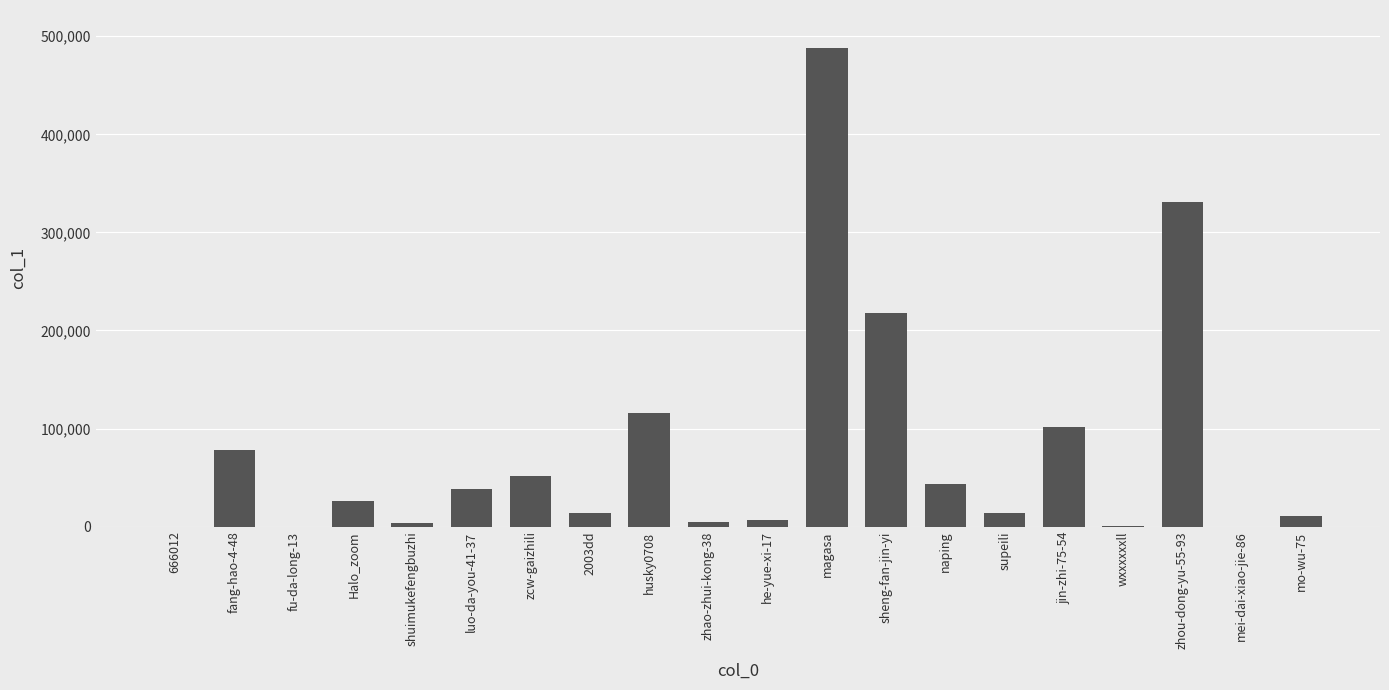

The chart shows a value of 21453 at zcw-gaizhili. True or false?

False